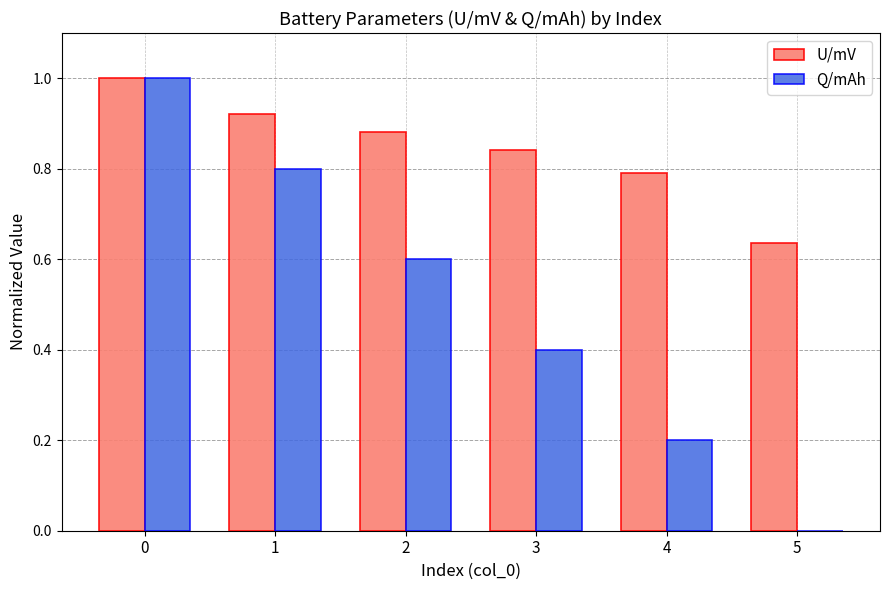

Is the value of Q/mAh at 5 greater than the value of U/mV at 4?

No